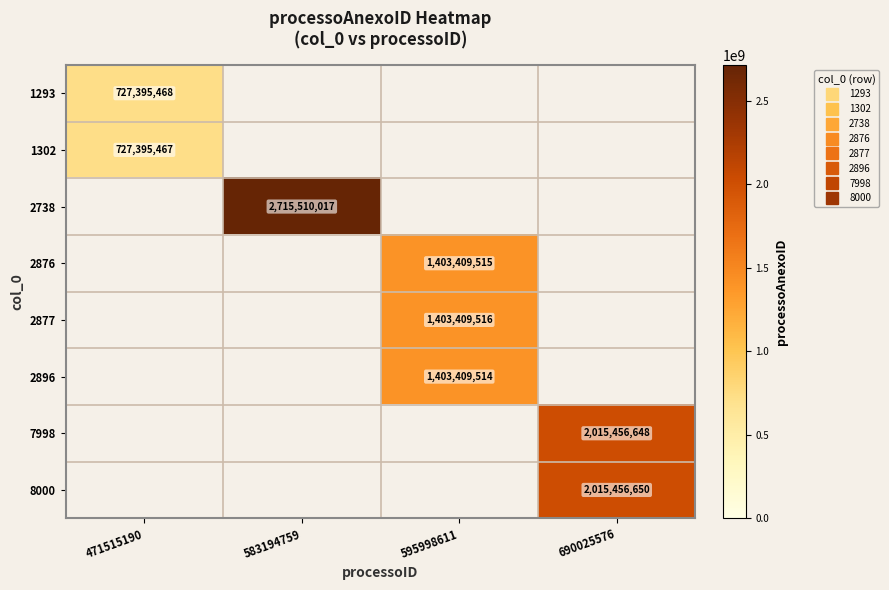

The 1302 series shows 727395467.0 at 471515190. True or false?

True